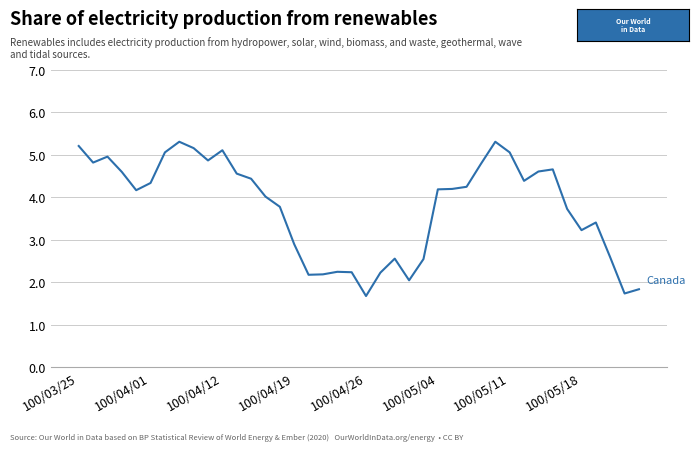

What is the greatest value displayed?

5.3